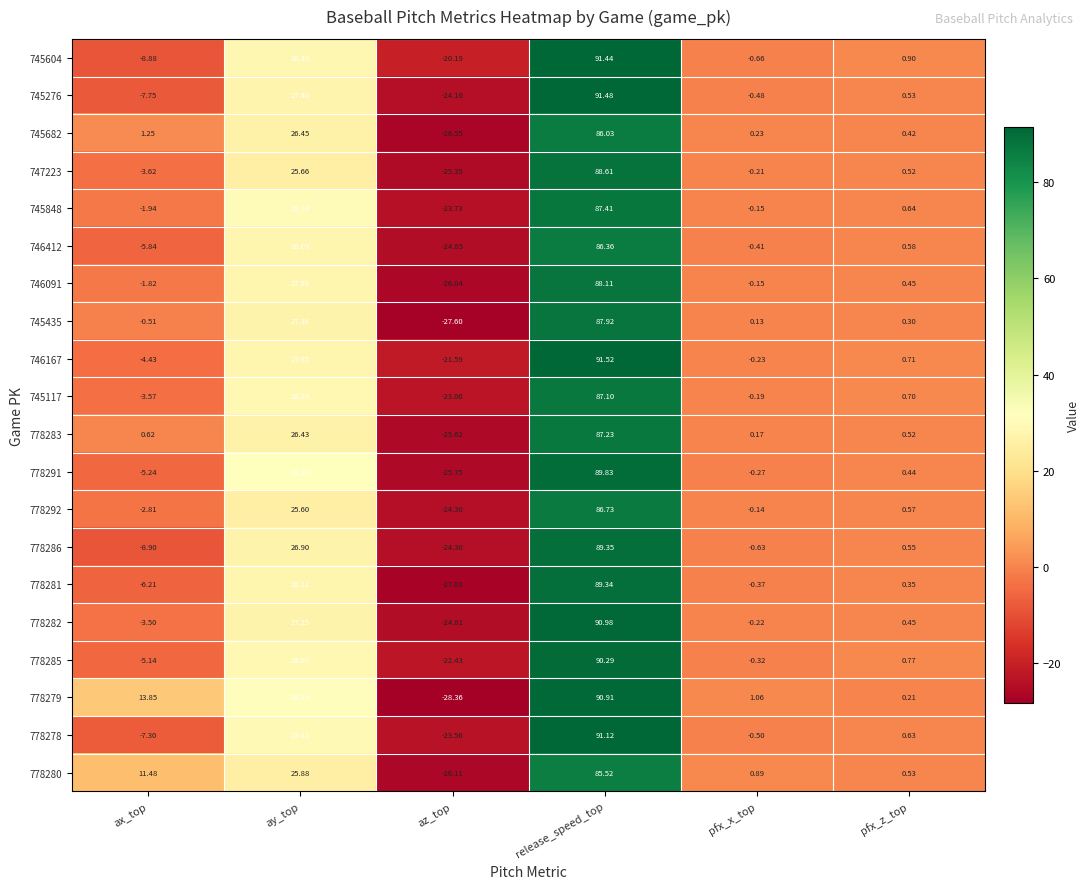

Is the value of 745604 at pfx_z_top greater than the value of 778282 at pfx_x_top?

Yes